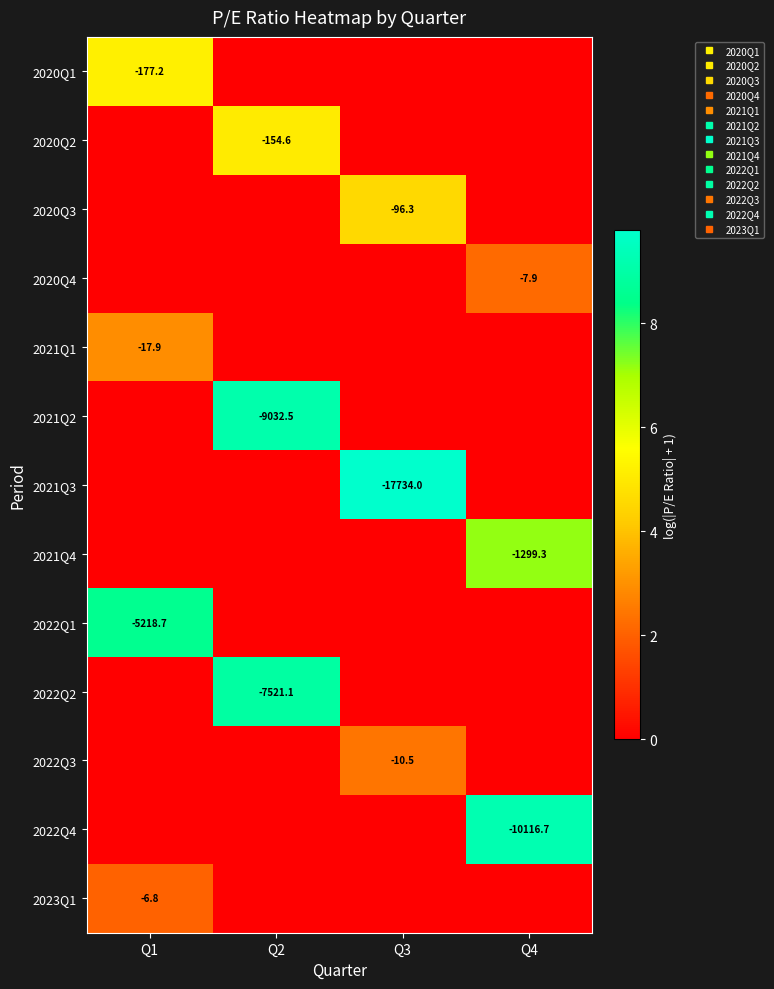

At which label is 2022Q4 closest to 4?

Q1